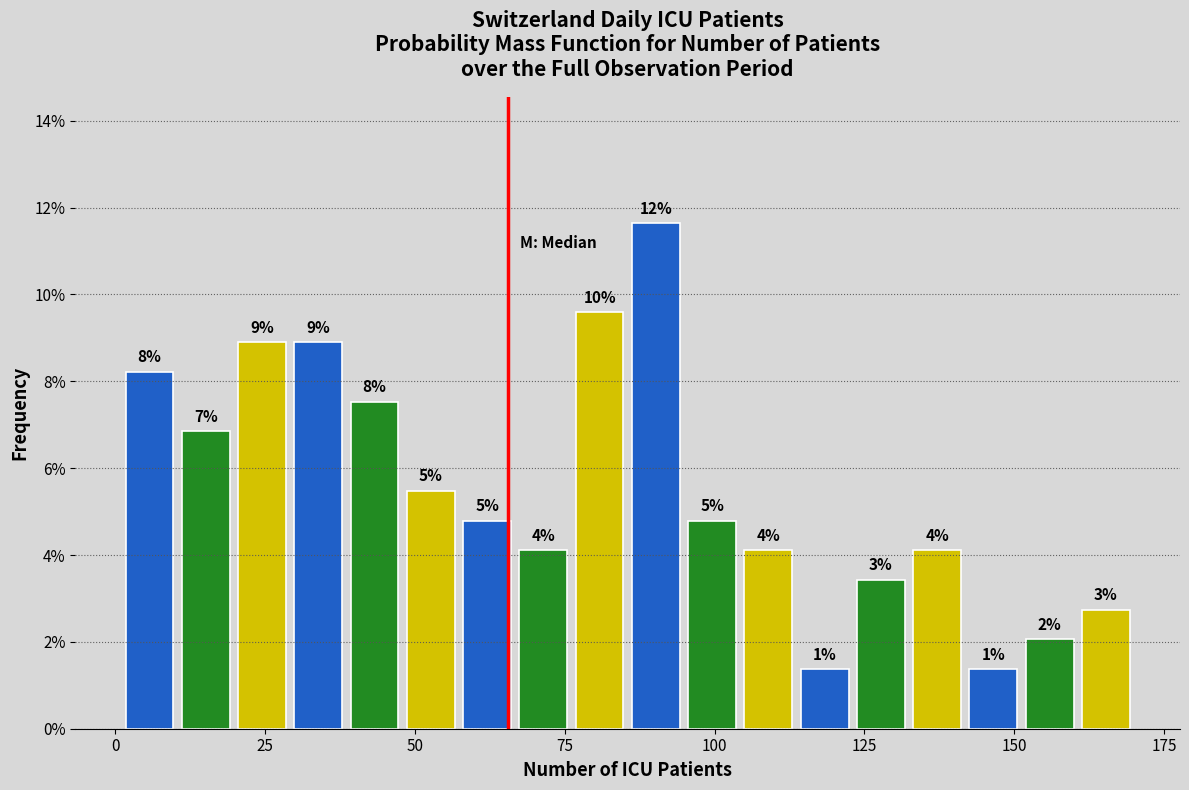

Around what value on the x-axis is the tallest bar? Give the approximate position of its centre, as read against the axis.

90